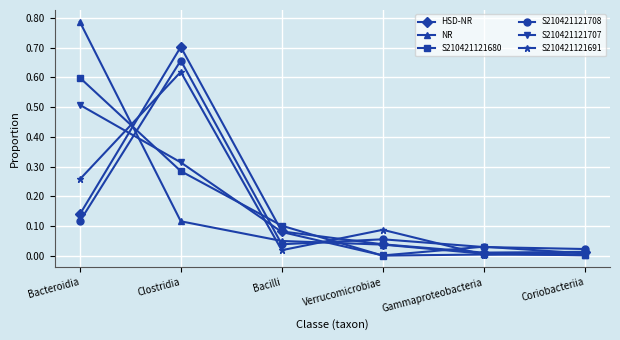

True or false: S210421121680 has more than 1 interior local peaks.

False